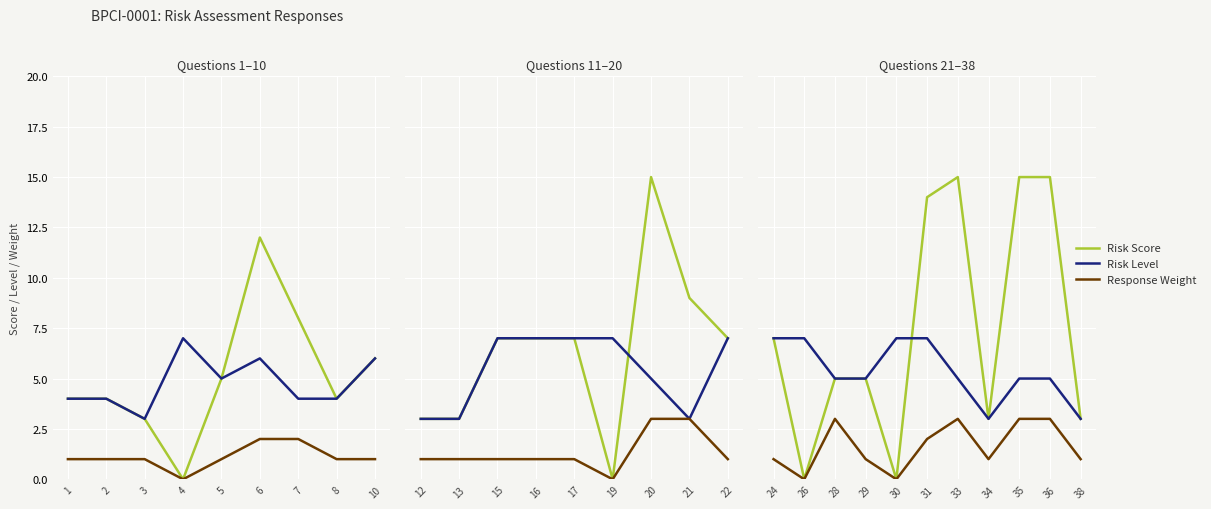

How many data points in Response Weight are above 1?

5